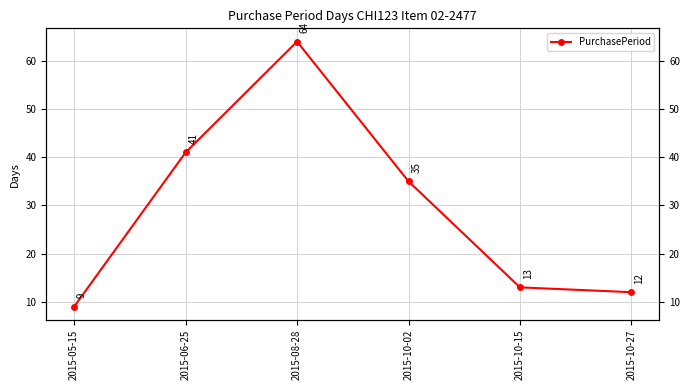

How many values exceed 35?

2